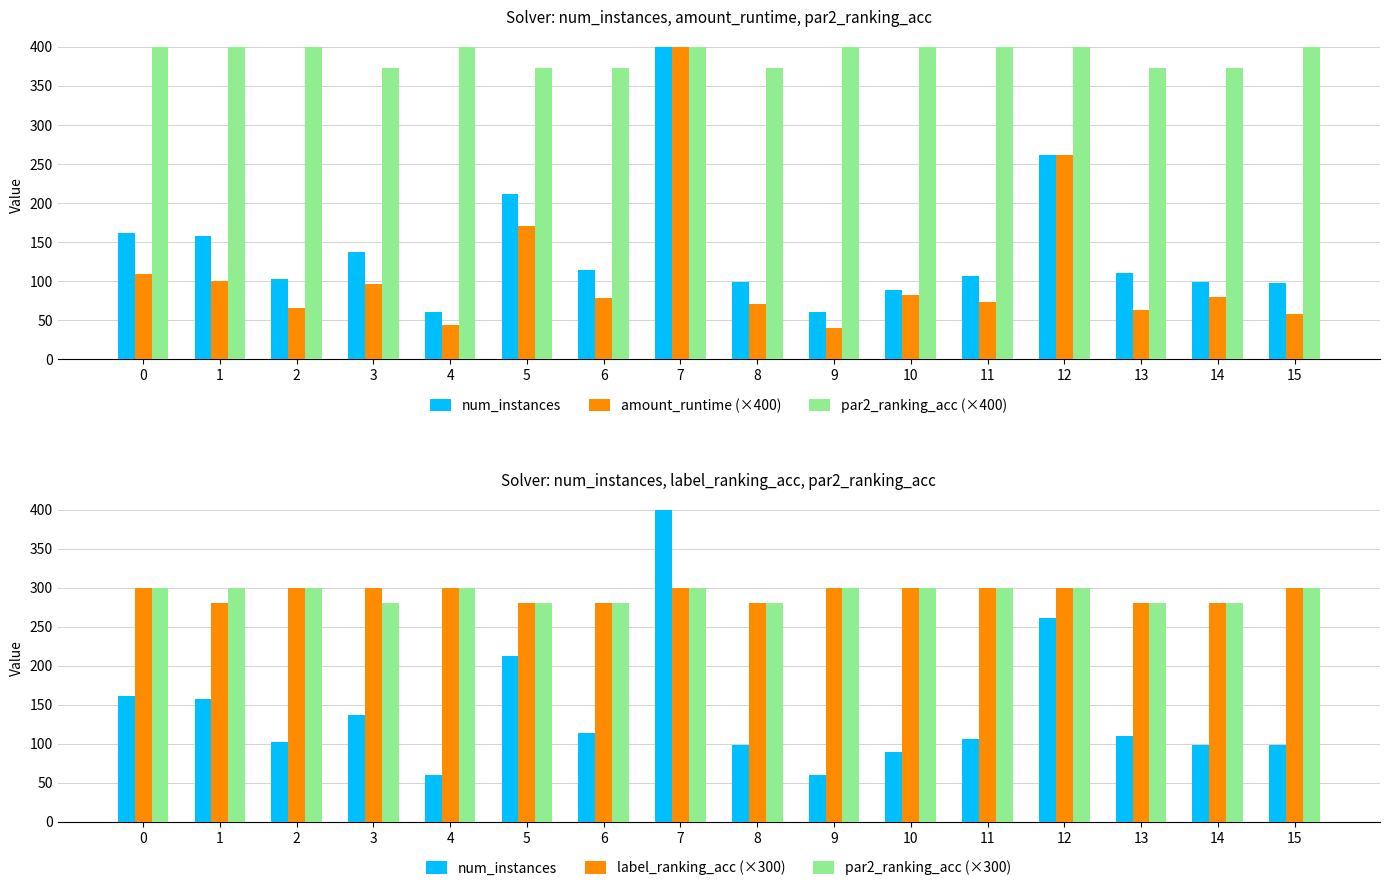

Reading left to right, list all the values displayed in this chart.

num_instances: 161.0	158.0	103.0	137.0	60.0	212.0	114.0	400.0	99.0	60.0	89.0	106.0	261.0	110.0	99.0	98.0
amount_runtime (×400): 109.4	99.7	65.9	96.6	43.8	170.5	78.0	400.0	70.4	40.1	82.1	73.1	261.0	63.0	79.3	57.3
par2_ranking_acc (×400): 400.0	400.0	400.0	373.3	400.0	373.3	373.3	400.0	373.3	400.0	400.0	400.0	400.0	373.3	373.3	400.0
label_ranking_acc (×300): 300.0	280.0	300.0	300.0	300.0	280.0	280.0	300.0	280.0	300.0	300.0	300.0	300.0	280.0	280.0	300.0
par2_ranking_acc (×300): 300.0	300.0	300.0	280.0	300.0	280.0	280.0	300.0	280.0	300.0	300.0	300.0	300.0	280.0	280.0	300.0